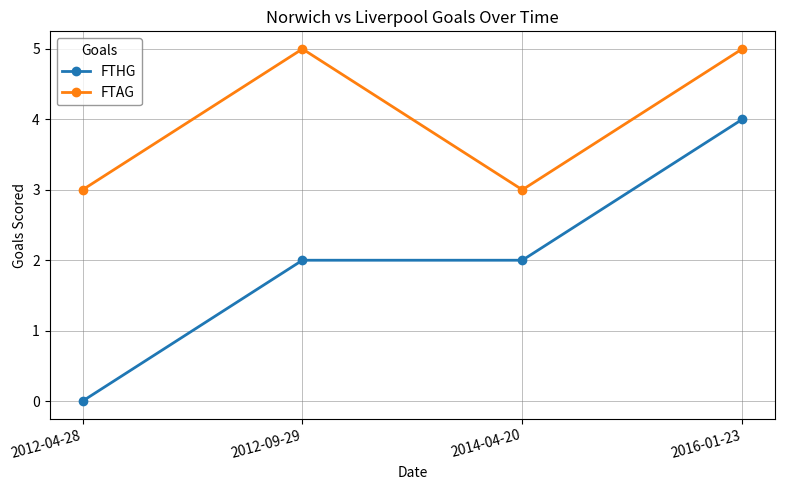

Is the value of FTHG at 2014-04-20 greater than the value of FTAG at 2012-04-28?

No